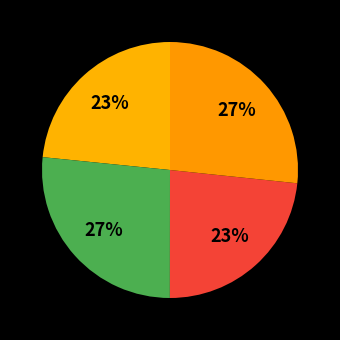

Is there any slice that represents more than half of the pie?

No